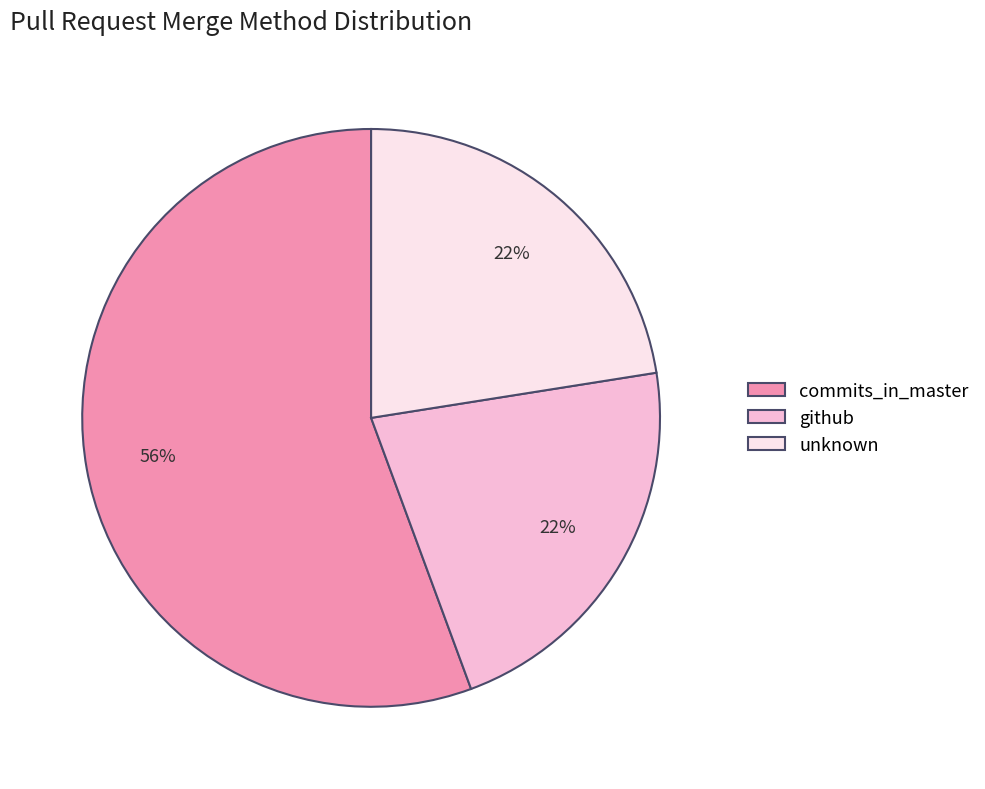

Which slice represents more than half of the pie?

commits_in_master